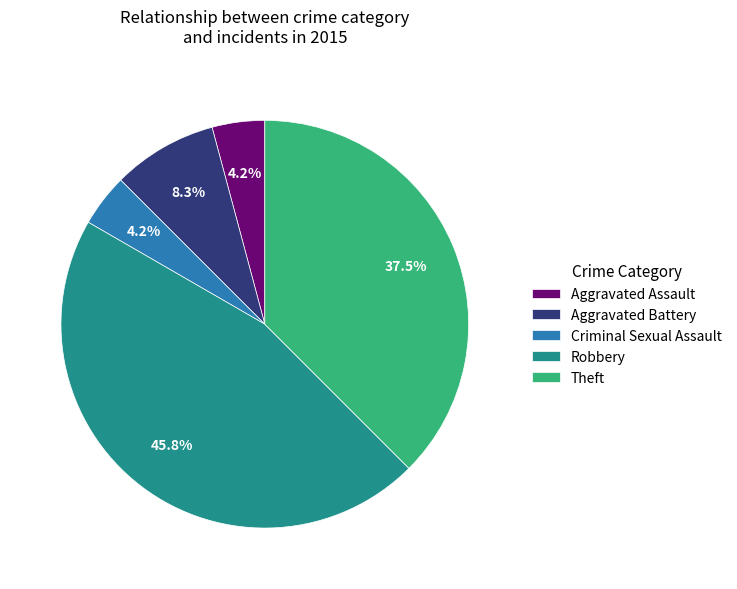

Which slice is the largest?

Robbery